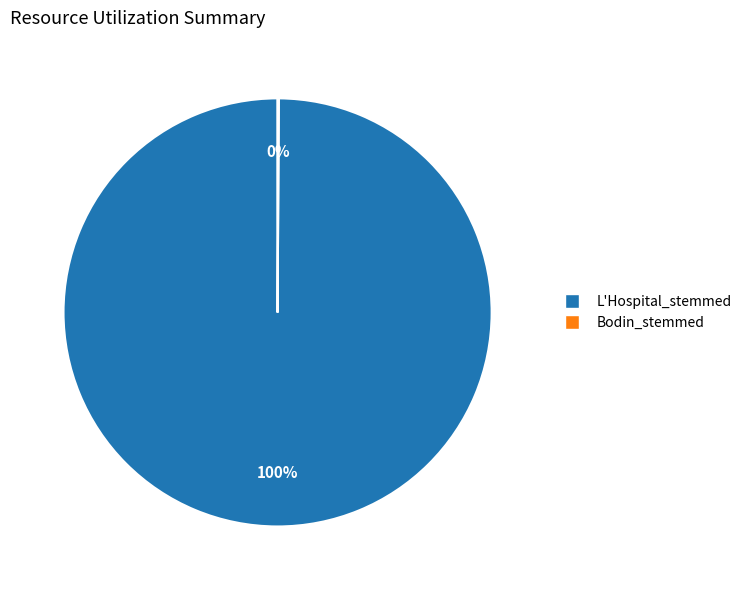

Is there any slice that represents more than half of the pie?

Yes